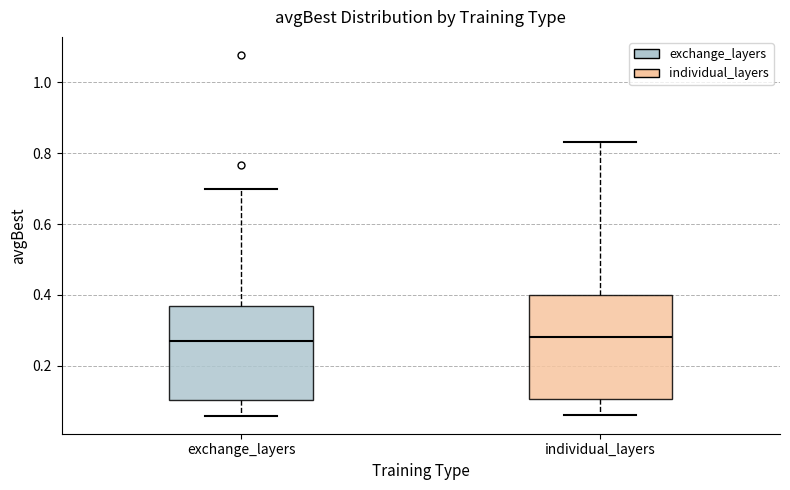

Where does the median line of the box for individual_layers sit on the y-axis? The values are not printed on the chart, so give them approximately, as read against the axis.

0.28